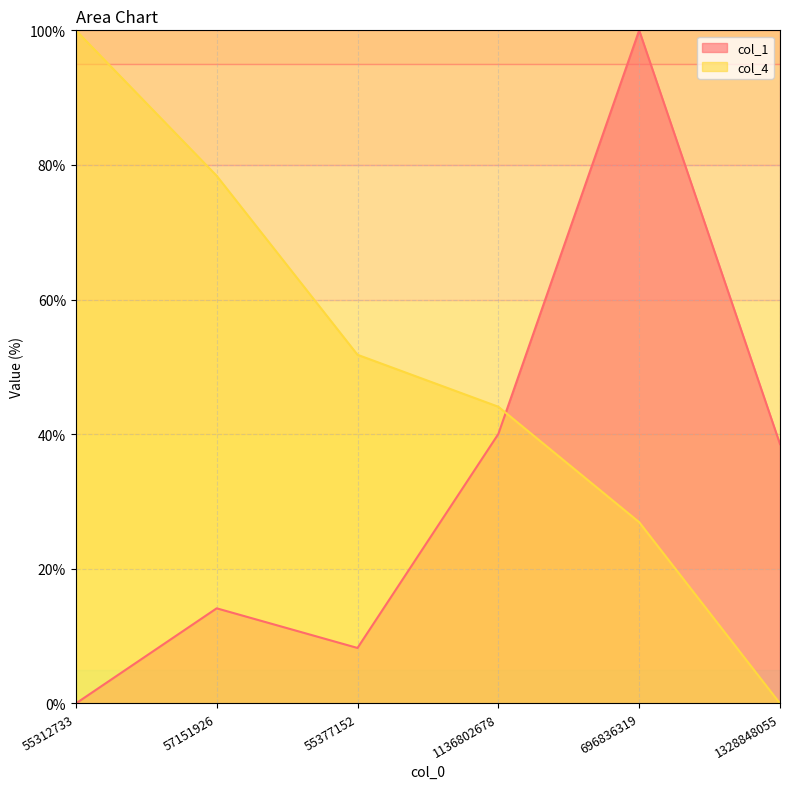

At which category does col_1 reach its first local valley?

55377152